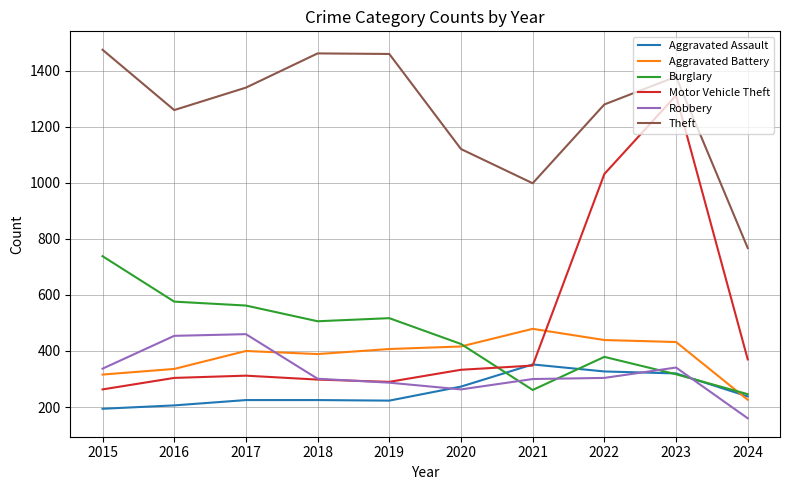

True or false: Theft and Aggravated Battery intersect in this chart.

False